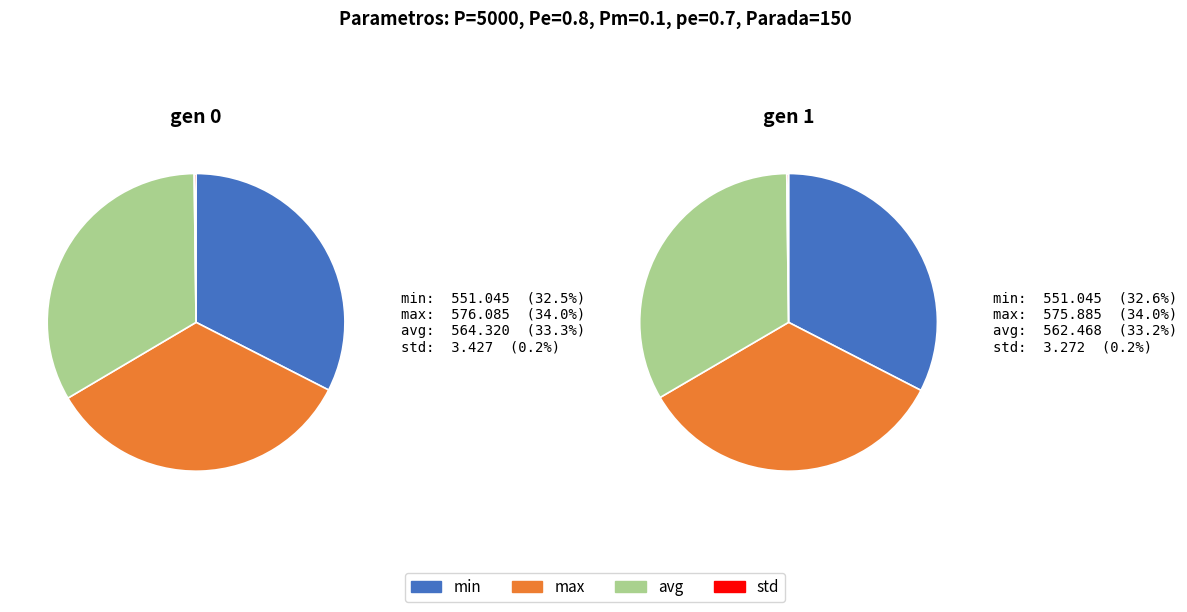

What is the spread (max minus min) of values at gen 0?

572.7